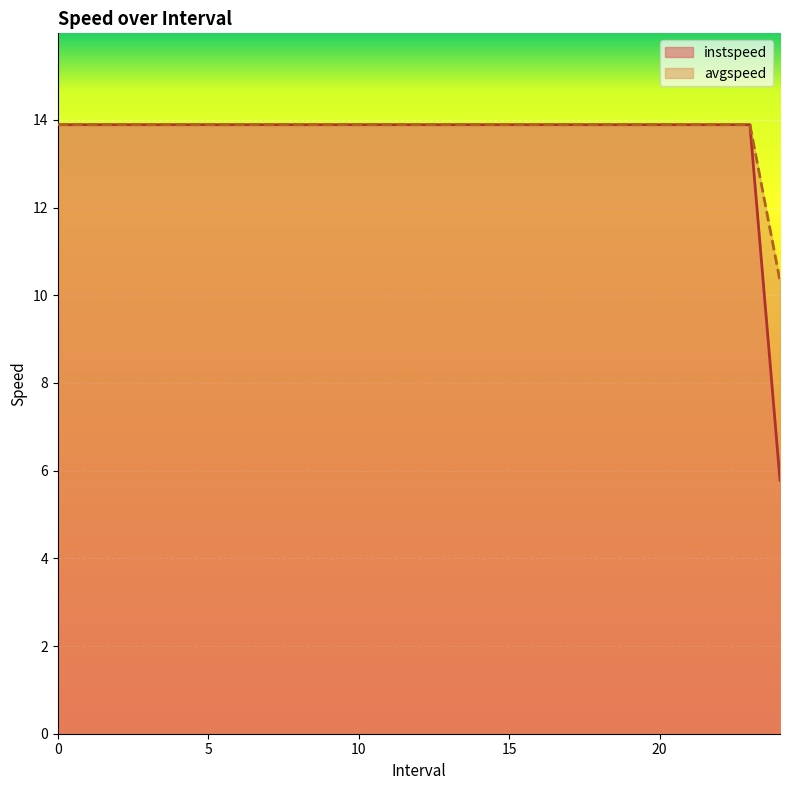

How many lines are shown in the chart?

2